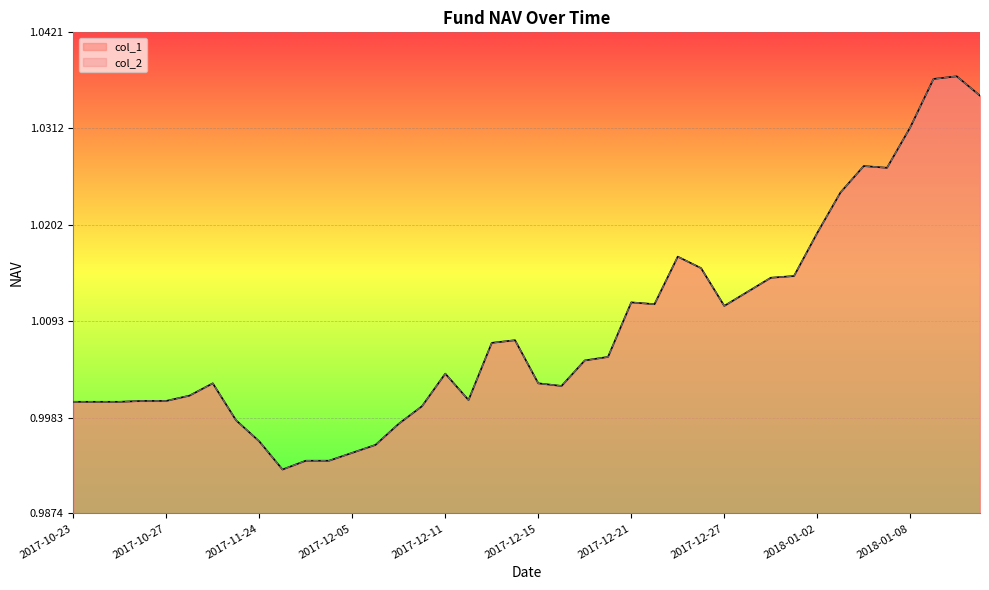

Reading left to right, what are all the values shown in this chart?

col_1: 2017-10-23=1.0	2017-10-24=1.0	2017-10-25=1.0	2017-10-26=1.0	2017-10-27=1.0	2017-11-03=1.0	2017-11-10=1.0	2017-11-17=1.0	2017-11-24=1.0	2017-11-30=1.0	2017-12-01=1.0	2017-12-04=1.0	2017-12-05=1.0	2017-12-06=1.0	2017-12-07=1.0	2017-12-08=1.0	2017-12-11=1.0	2017-12-12=1.0	2017-12-13=1.0	2017-12-14=1.0	2017-12-15=1.0	2017-12-18=1.0	2017-12-19=1.0	2017-12-20=1.0	2017-12-21=1.0	2017-12-22=1.0	2017-12-25=1.0	2017-12-26=1.0	2017-12-27=1.0	2017-12-28=1.0	2017-12-29=1.0	2017-12-31=1.0	2018-01-02=1.0	2018-01-03=1.0	2018-01-04=1.0	2018-01-05=1.0	2018-01-08=1.0	2018-01-09=1.0	2018-01-10=1.0	2018-01-11=1.0
col_2: 2017-10-23=1.0	2017-10-24=1.0	2017-10-25=1.0	2017-10-26=1.0	2017-10-27=1.0	2017-11-03=1.0	2017-11-10=1.0	2017-11-17=1.0	2017-11-24=1.0	2017-11-30=1.0	2017-12-01=1.0	2017-12-04=1.0	2017-12-05=1.0	2017-12-06=1.0	2017-12-07=1.0	2017-12-08=1.0	2017-12-11=1.0	2017-12-12=1.0	2017-12-13=1.0	2017-12-14=1.0	2017-12-15=1.0	2017-12-18=1.0	2017-12-19=1.0	2017-12-20=1.0	2017-12-21=1.0	2017-12-22=1.0	2017-12-25=1.0	2017-12-26=1.0	2017-12-27=1.0	2017-12-28=1.0	2017-12-29=1.0	2017-12-31=1.0	2018-01-02=1.0	2018-01-03=1.0	2018-01-04=1.0	2018-01-05=1.0	2018-01-08=1.0	2018-01-09=1.0	2018-01-10=1.0	2018-01-11=1.0